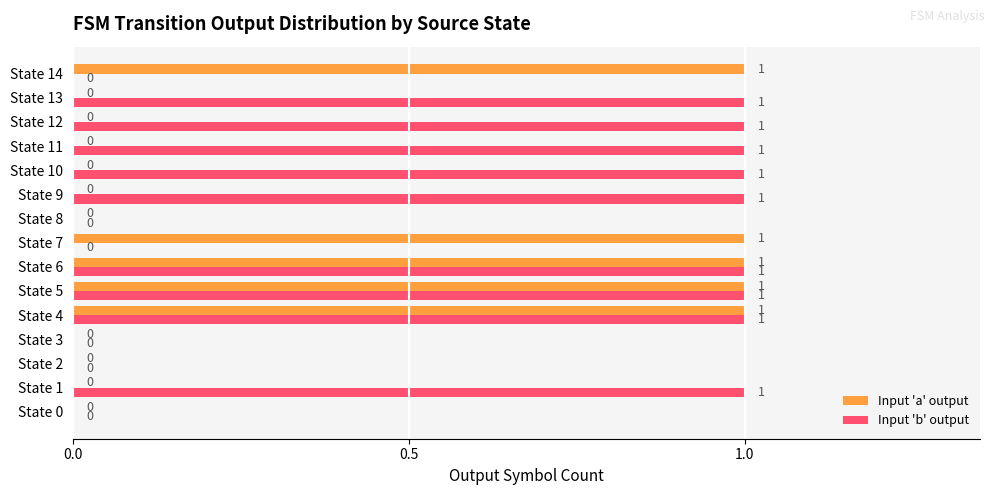

Which series changed the most between State 5 and State 10?

Input 'a' output